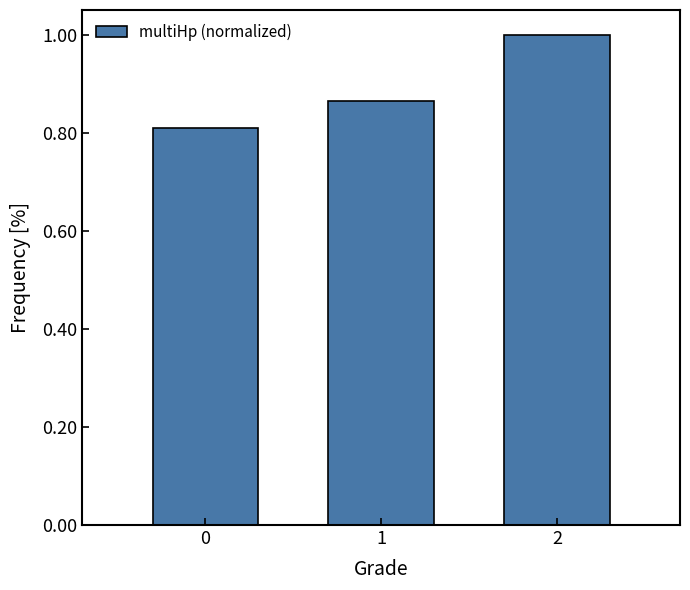

How many bars are there in total?

3